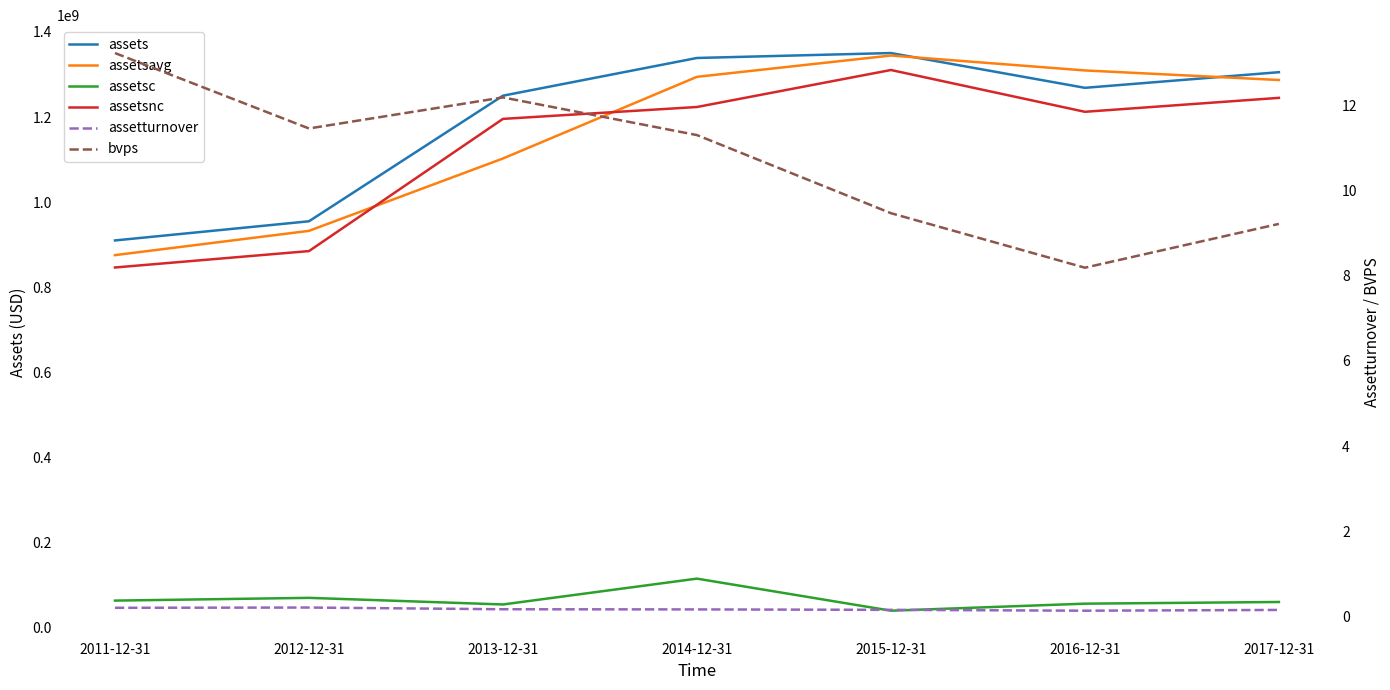

True or false: bvps and assetsc cross at least once.

False